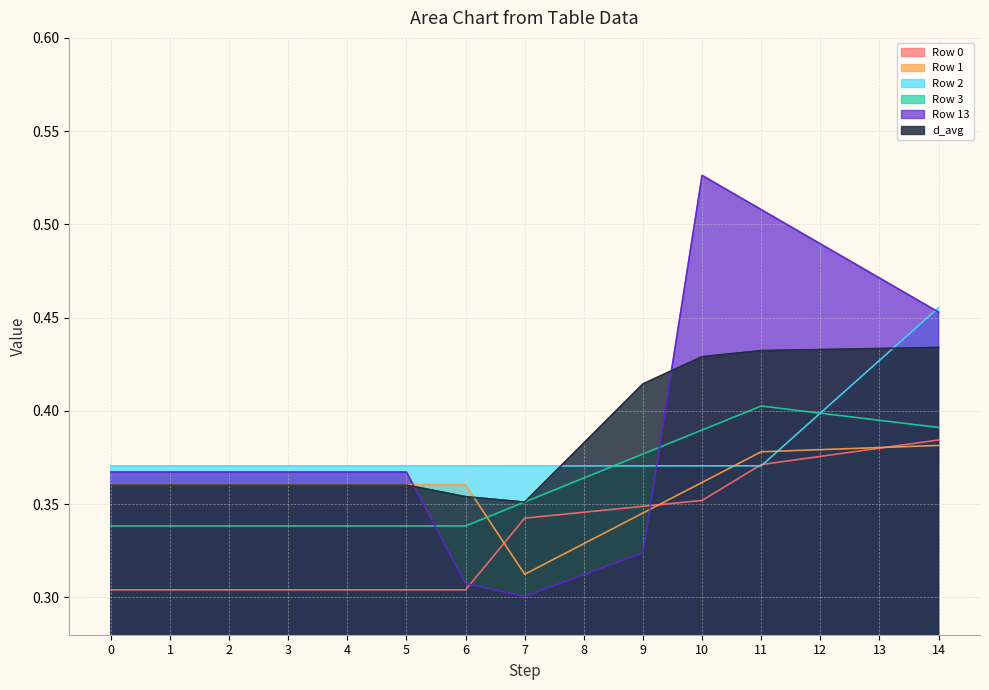

How many distinct data groups are displayed?

6